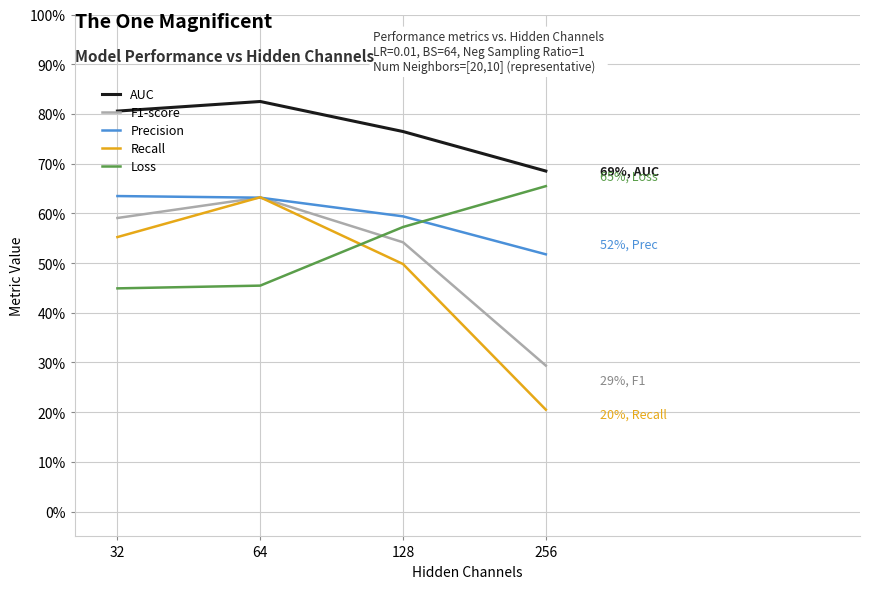

List the series in order of their peak value, highest first.

AUC, Loss, Precision, Recall, F1-score